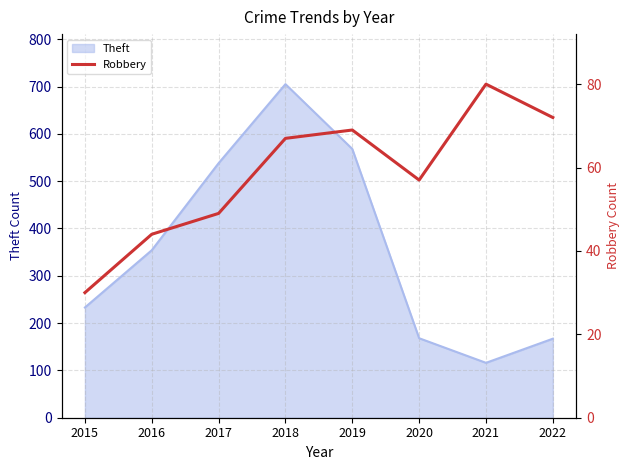

At which label is Theft closest to 410?

2016